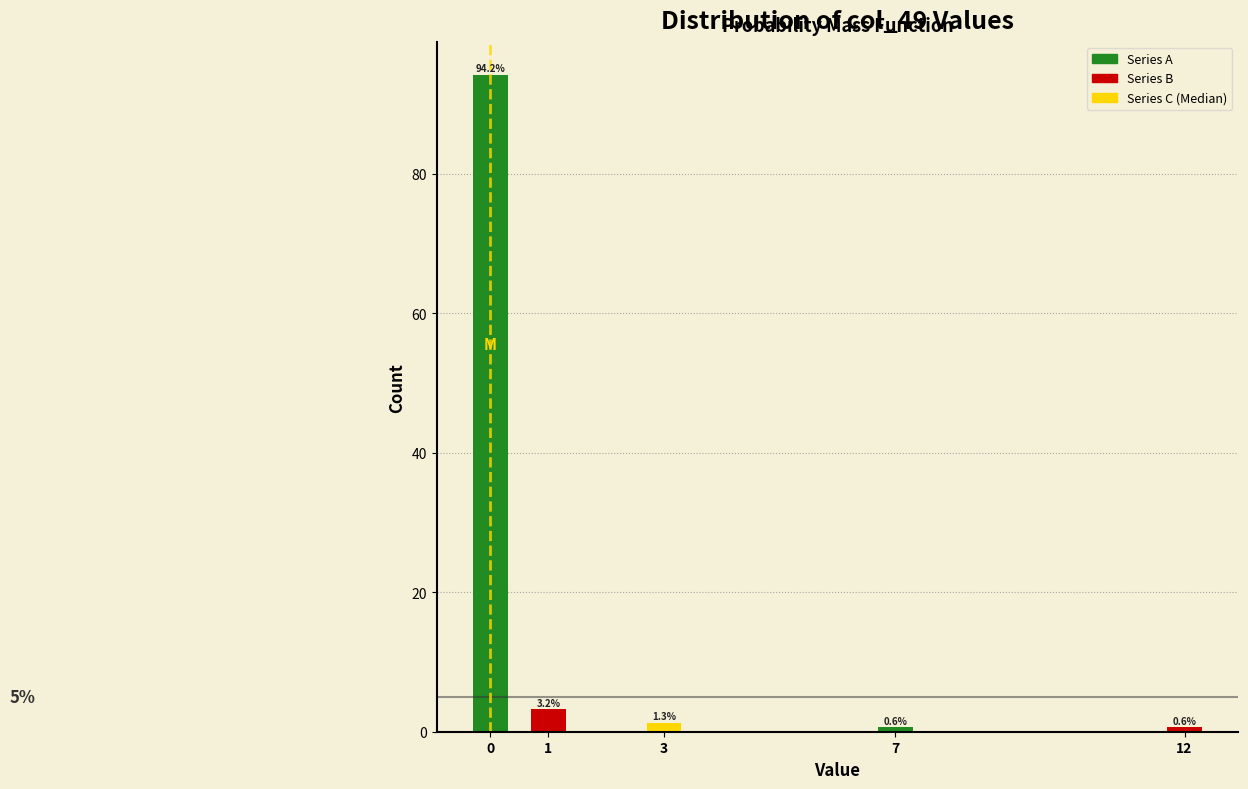

Reading right to left, what are all the values shown in this chart?

12=0.6	7=0.6	3=1.3	1=3.2	0=94.2